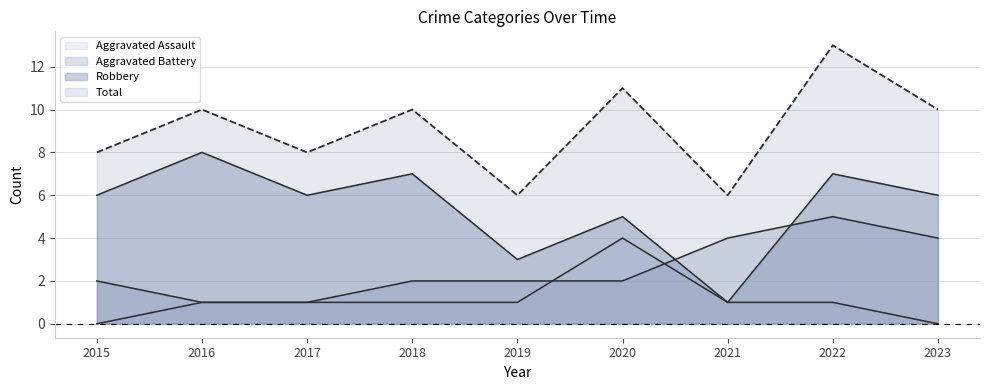

Reading left to right, extract all data points from this chart.

Aggravated Assault: 2015=0	2016=1	2017=1	2018=1	2019=1	2020=4	2021=1	2022=1	2023=0
Aggravated Battery: 2015=2	2016=1	2017=1	2018=2	2019=2	2020=2	2021=4	2022=5	2023=4
Robbery: 2015=6	2016=8	2017=6	2018=7	2019=3	2020=5	2021=1	2022=7	2023=6
Total: 2015=8	2016=10	2017=8	2018=10	2019=6	2020=11	2021=6	2022=13	2023=10